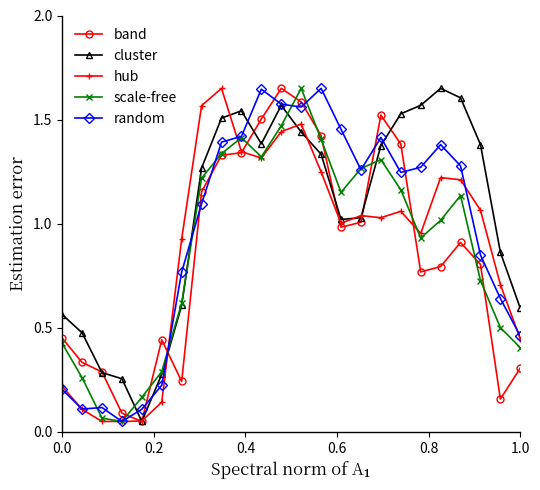

In scale-free, how many points are lower than both neighbors (excluding endpoints)?

4